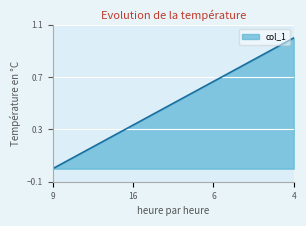

What is the difference between the maximum and minimum values?

1.0